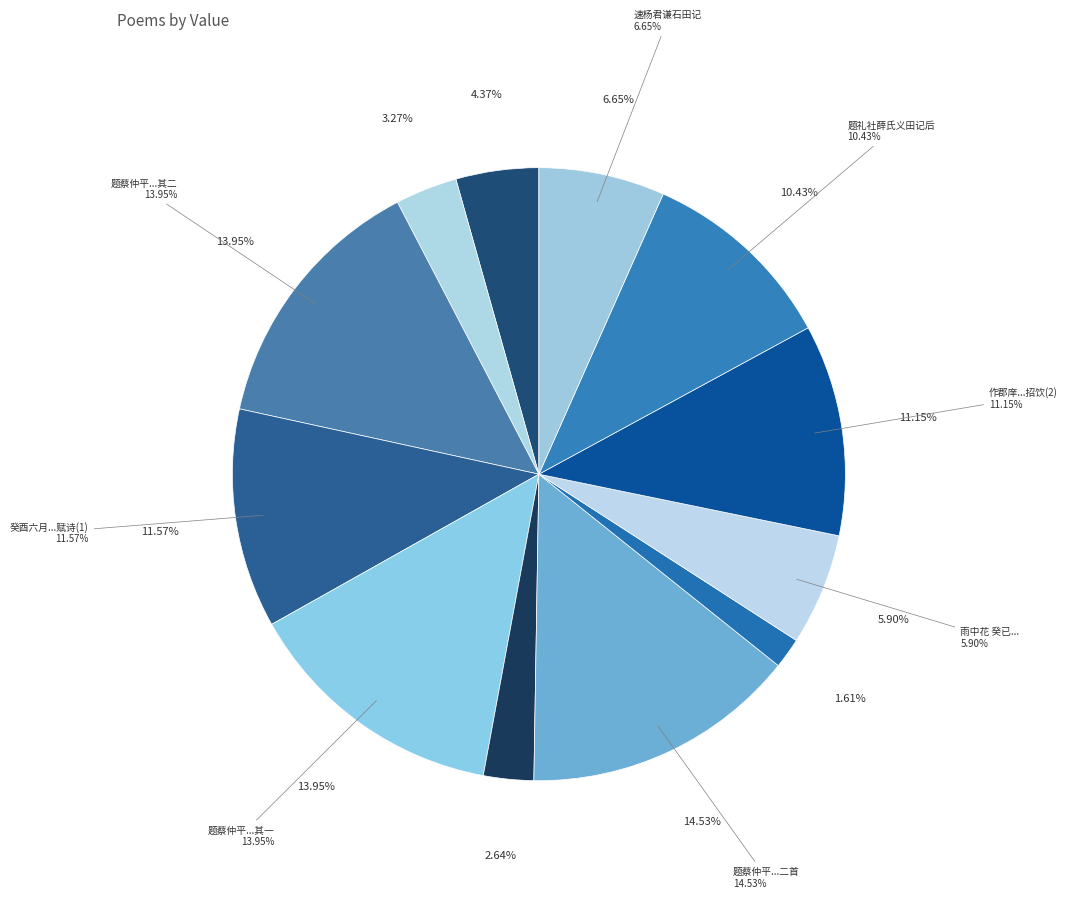

Does any single category account for the majority?

No